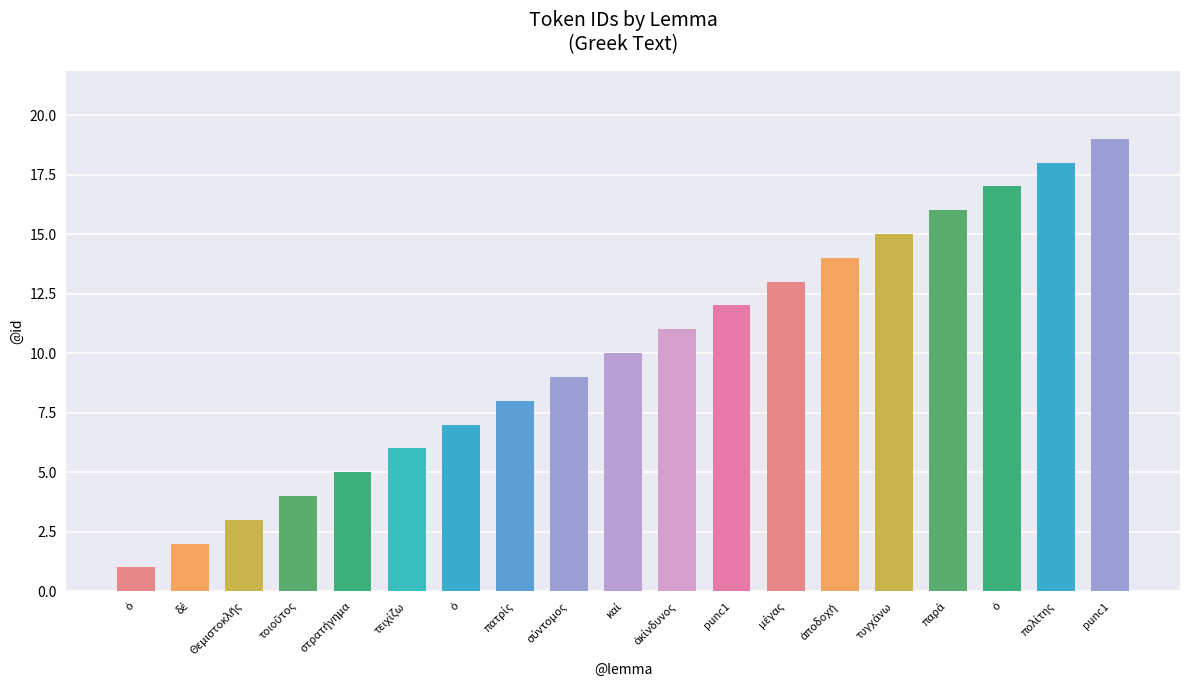

How many distinct data groups are displayed?

1